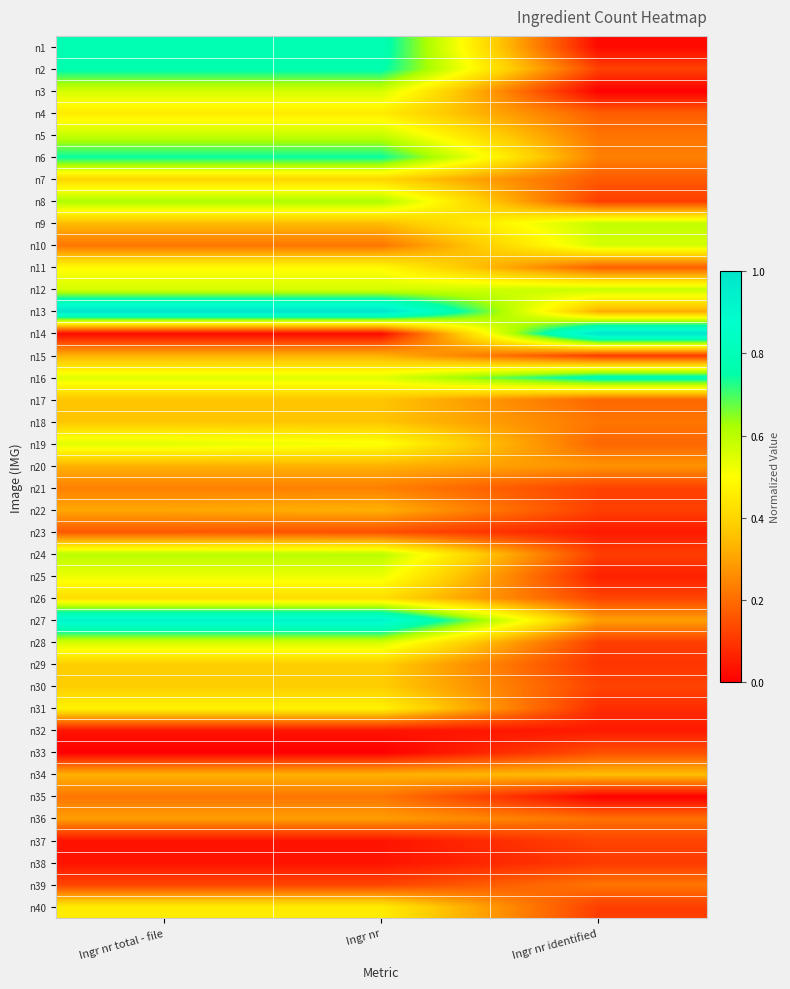

How many data points does each series have?

3